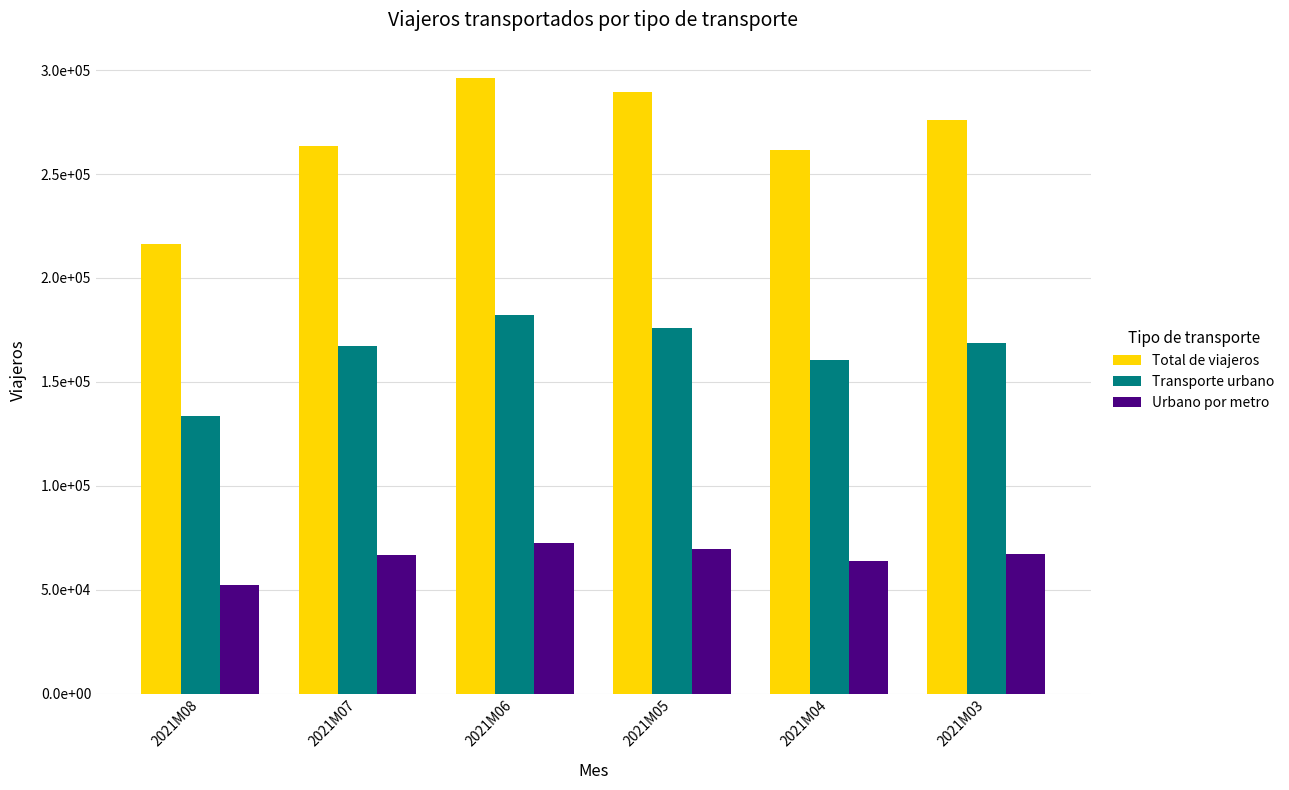

List the series in order of their peak value, highest first.

Total de viajeros, Transporte urbano, Urbano por metro